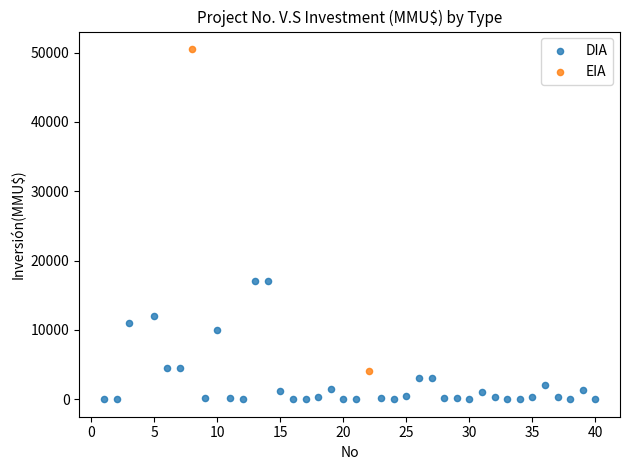

What are all the series names shown in the legend?

DIA, EIA